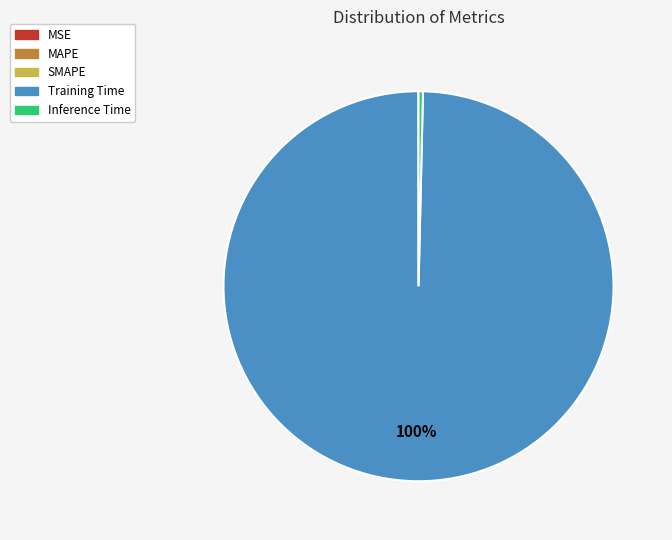

To the nearest percent, what portion does Training Time represent?

100%